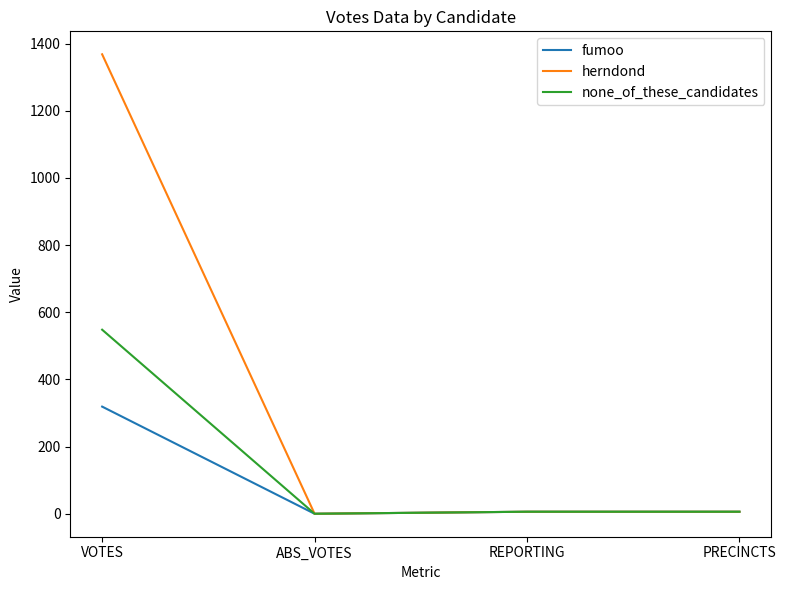

True or false: none_of_these_candidates has a value of 338 at ABS_VOTES.

False